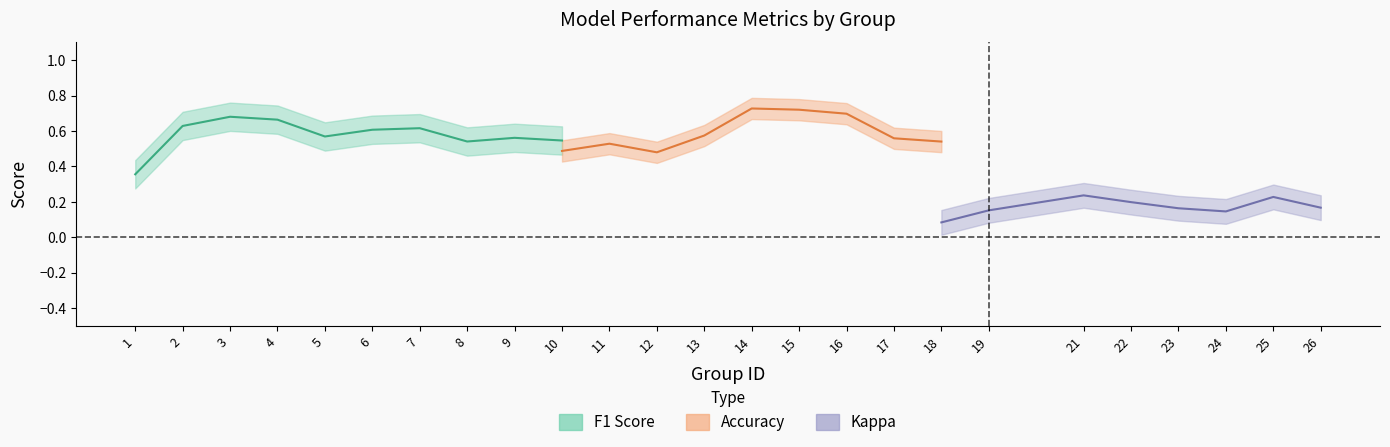

What are all the series names shown in the legend?

f1, accuracy, kappa